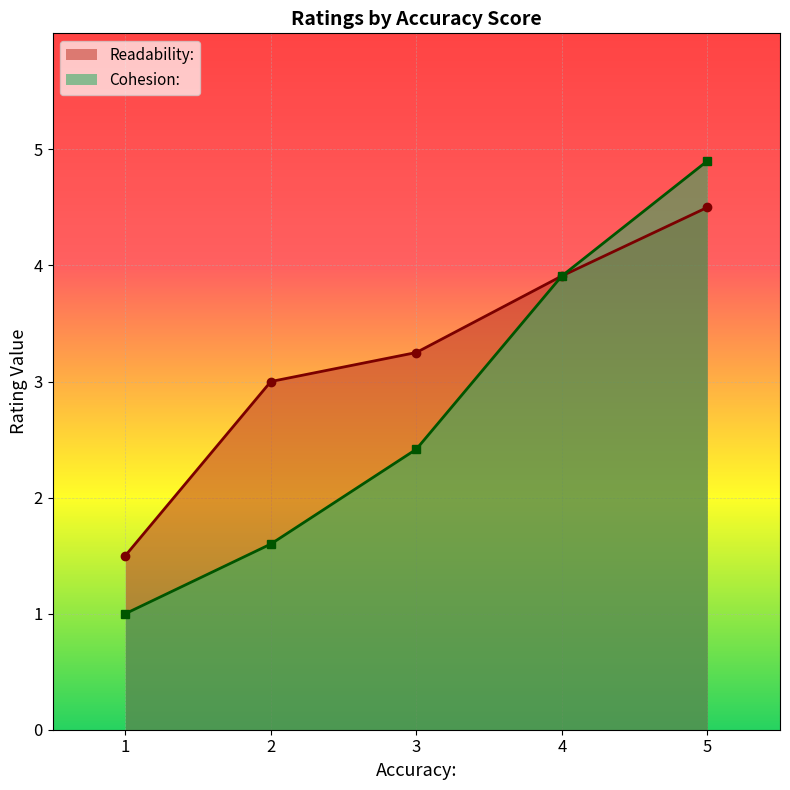

Between 1 and 3, which series saw the biggest shift?

Readability: